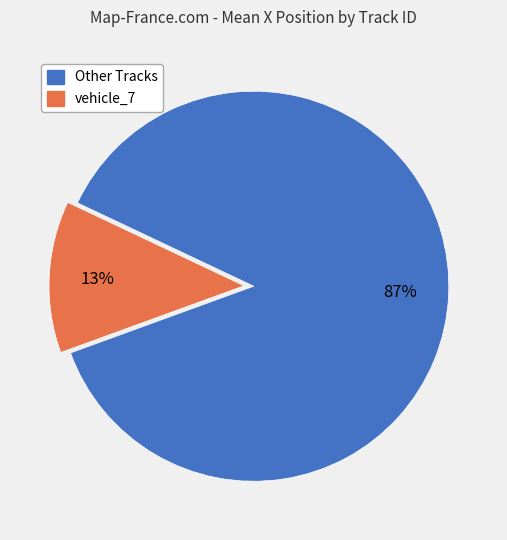

Count the number of slices in the pie.

2